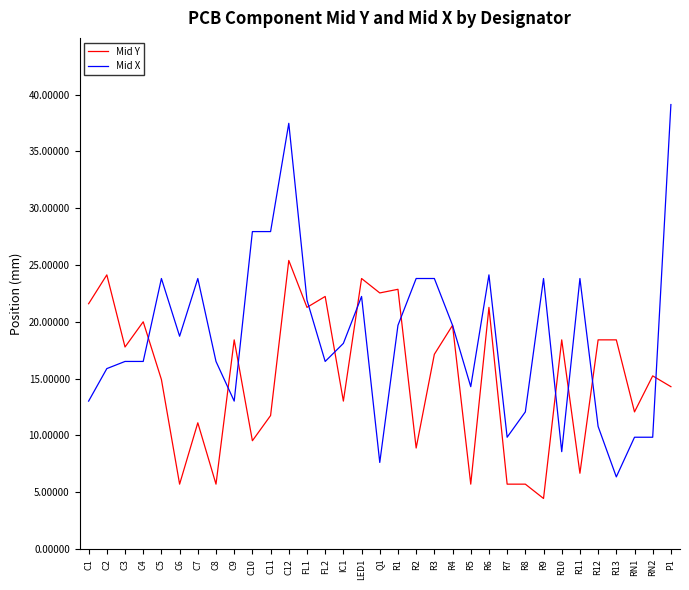

Which series has the widest spread of values?

Mid X